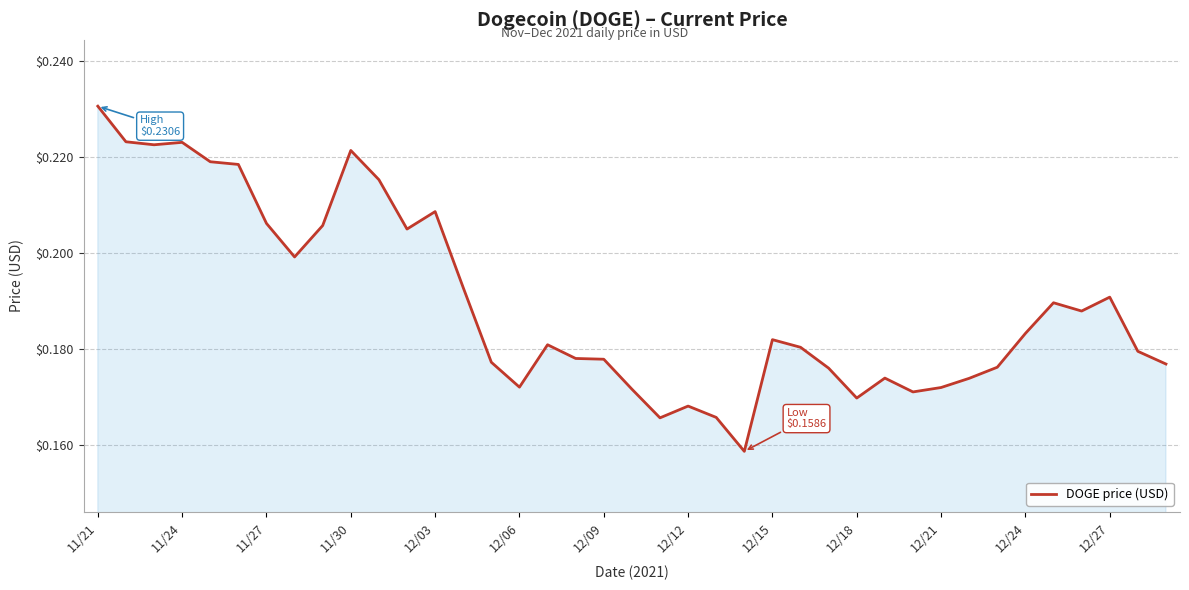

Does the chart display data point markers on the line(s)?

No